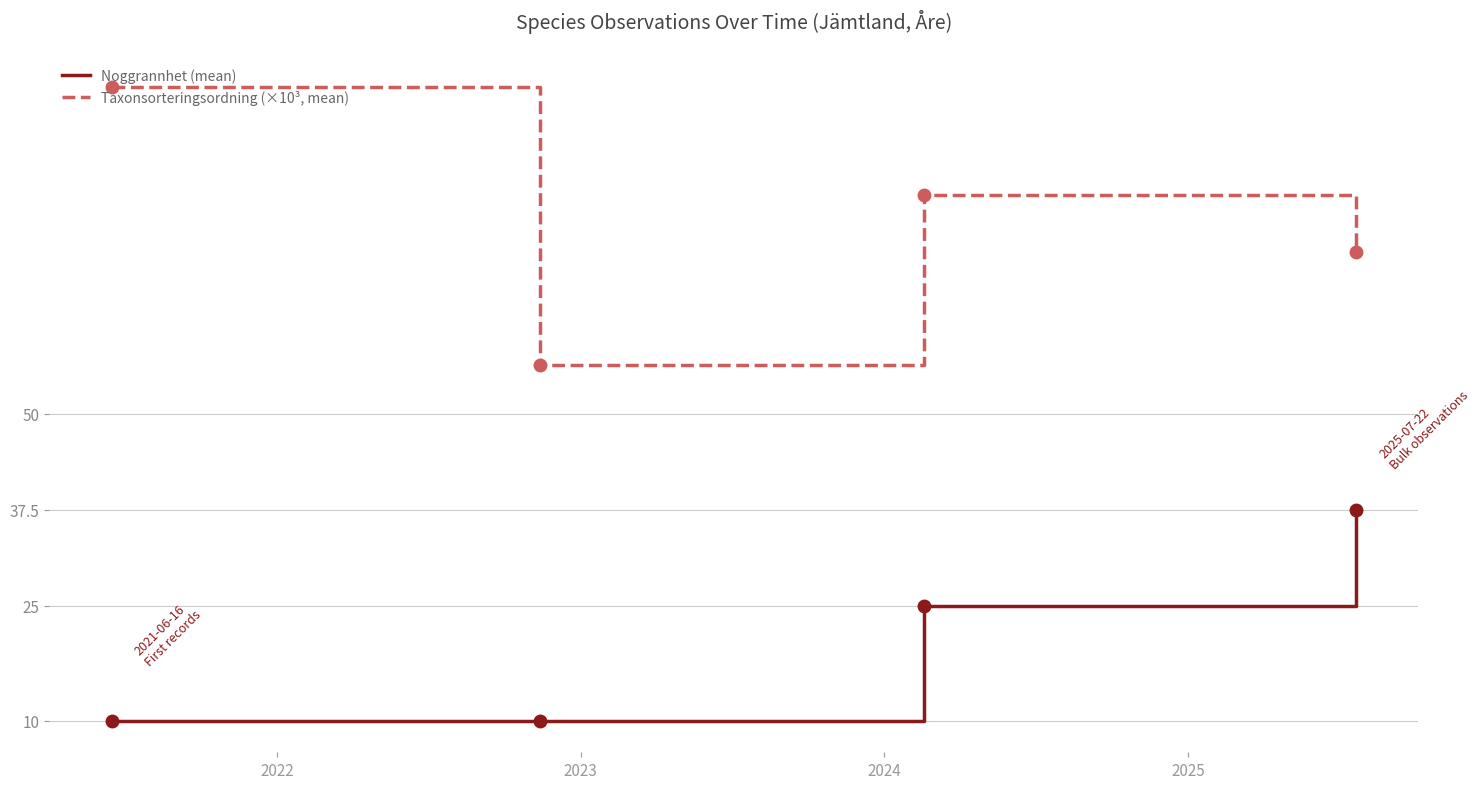

Rank the series by their maximum value, from highest to lowest.

Taxonsorteringsordning (×10³, mean), Noggrannhet (mean)